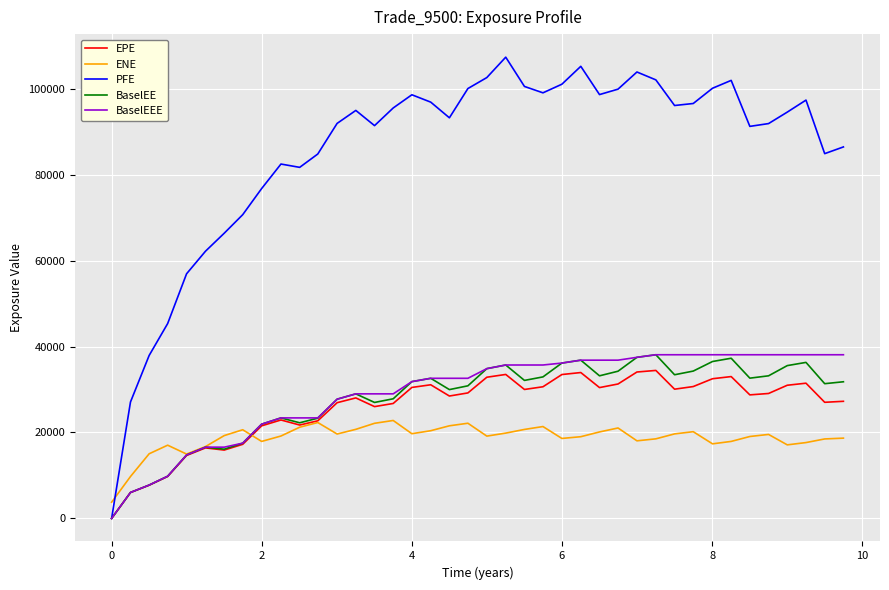

Which series has the largest total across all categories?

PFE